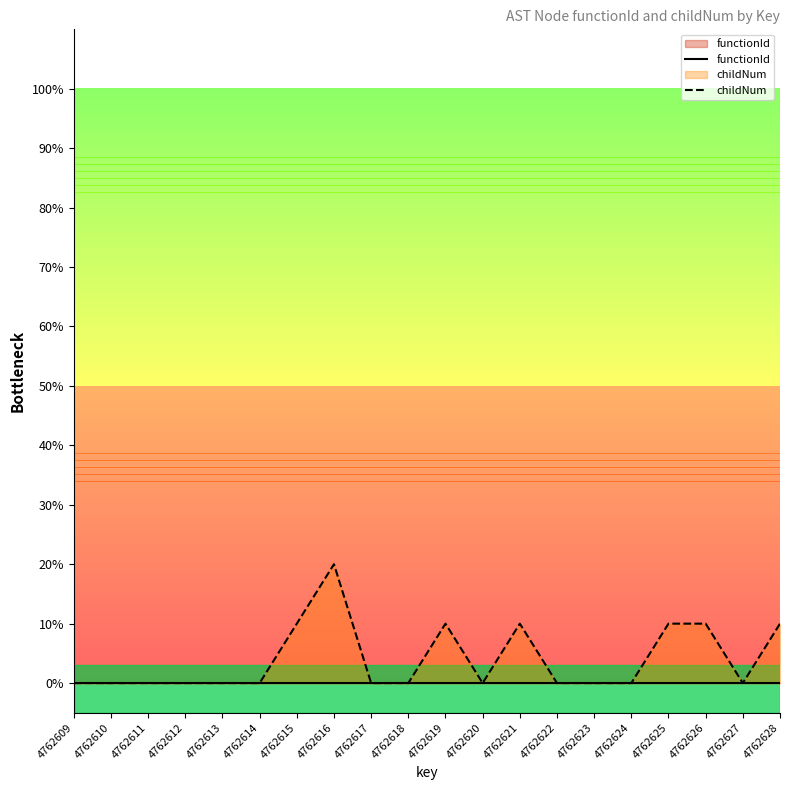

Rank the series by their maximum value, from lowest to highest.

functionId, childNum